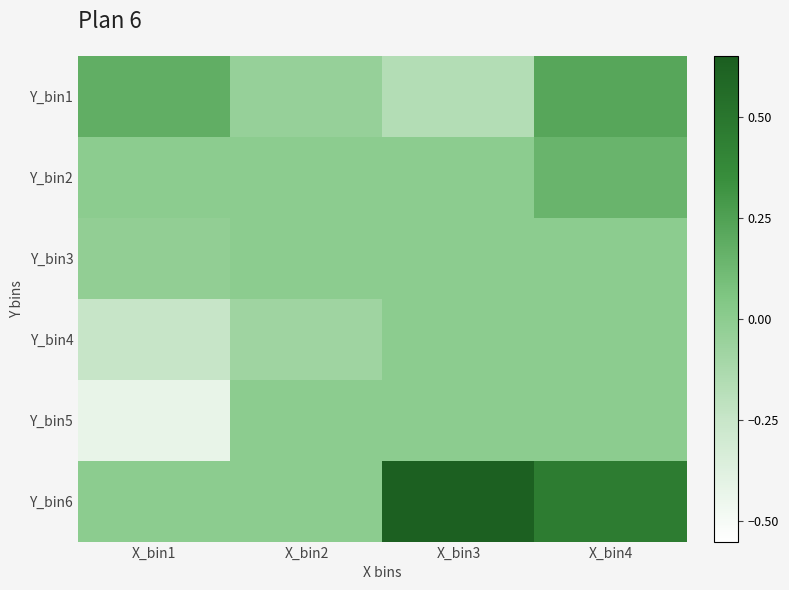

At which category is the sum across all series the highest?

X_bin4